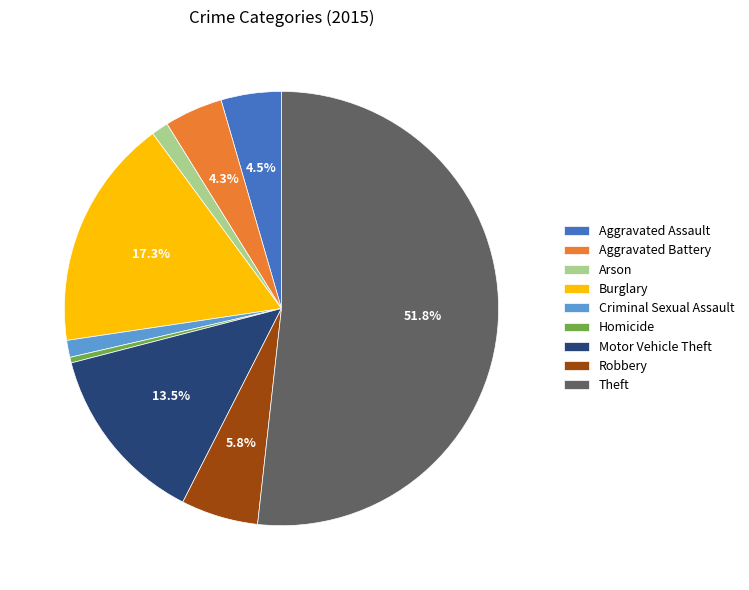

To the nearest percent, what percentage of the pie is Arson?

1%